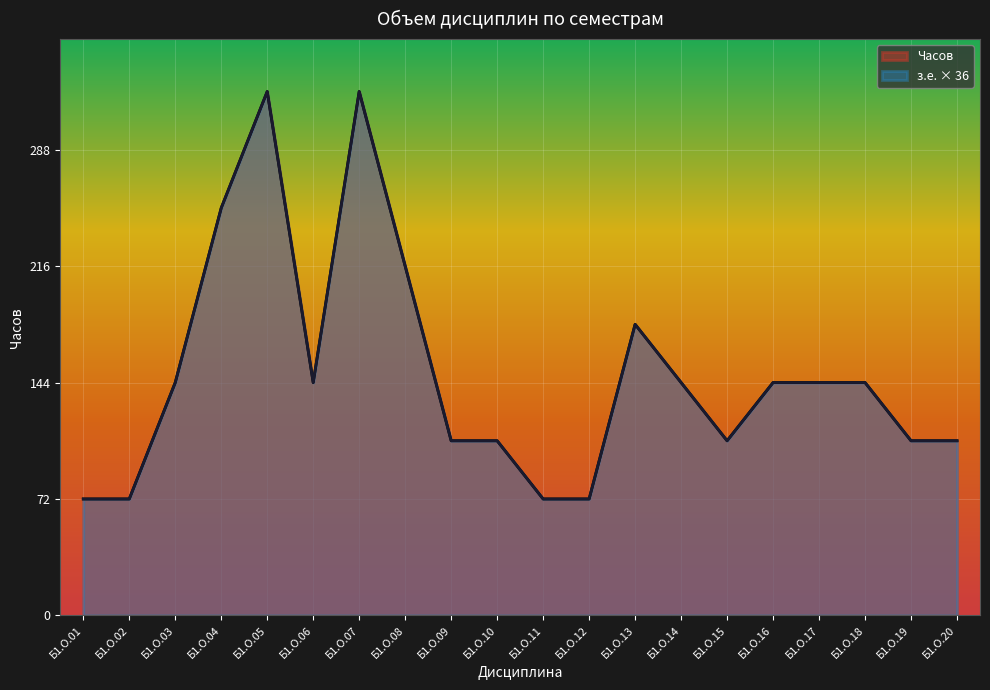

Is the value of Часов at Б1.О.17 greater than the value of з.е. (кредиты) at Б1.О.10?

Yes